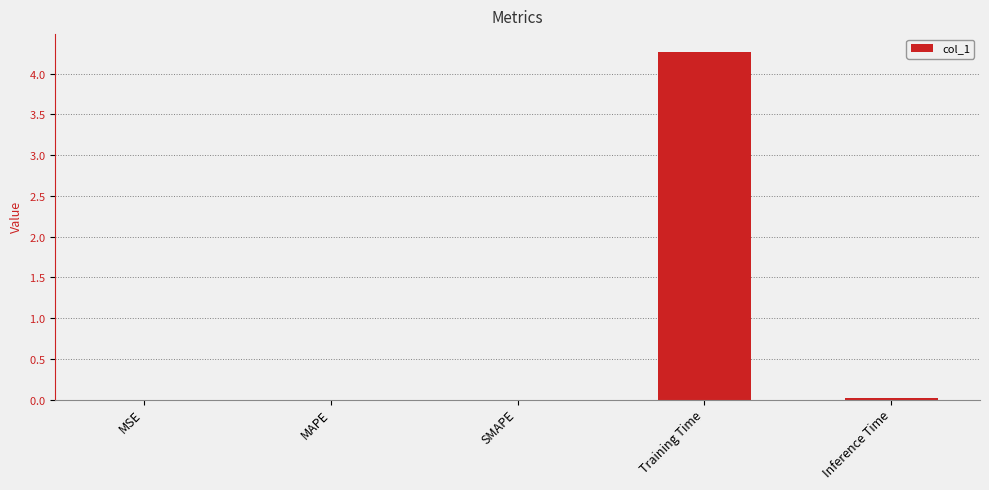

Are the bars horizontal?

No